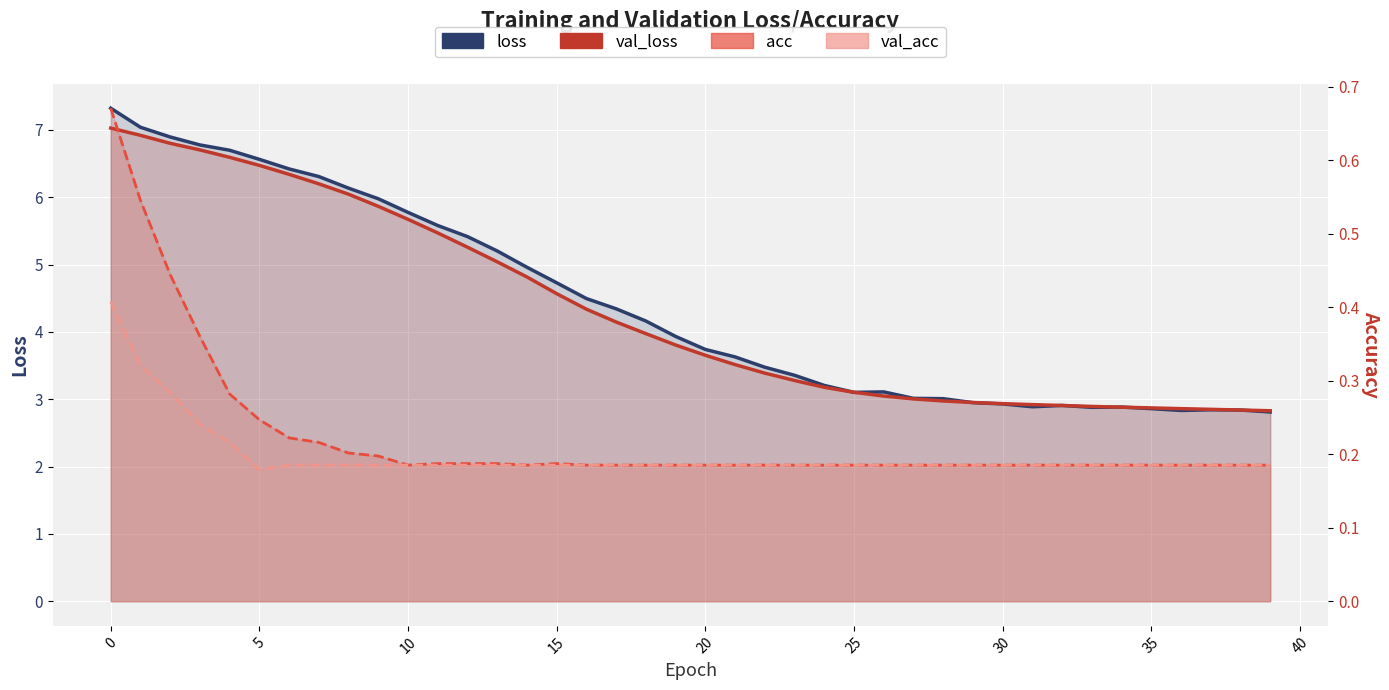

What value does the val_loss series have at 38?

2.8